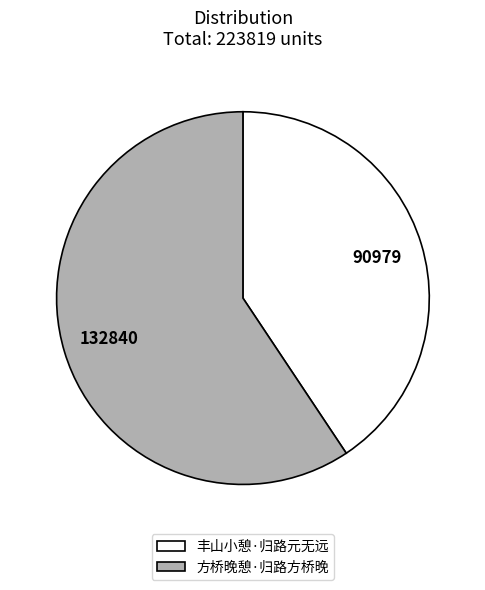

Does any single category account for the majority?

Yes